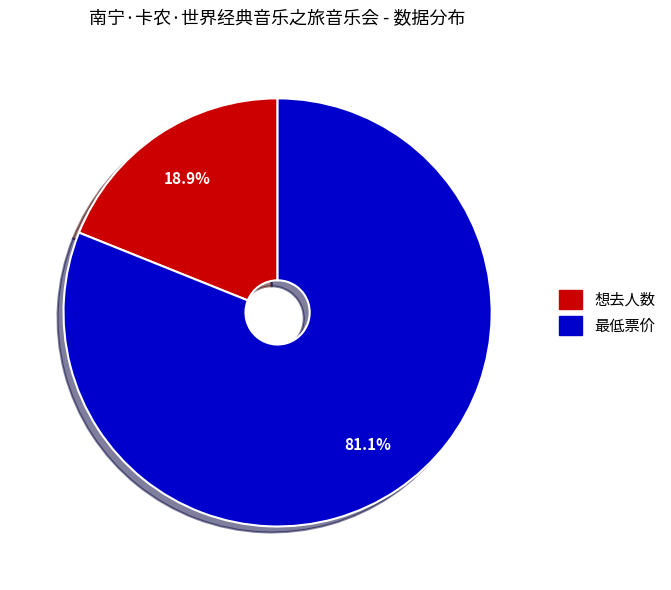

How many segments does this pie chart have?

2